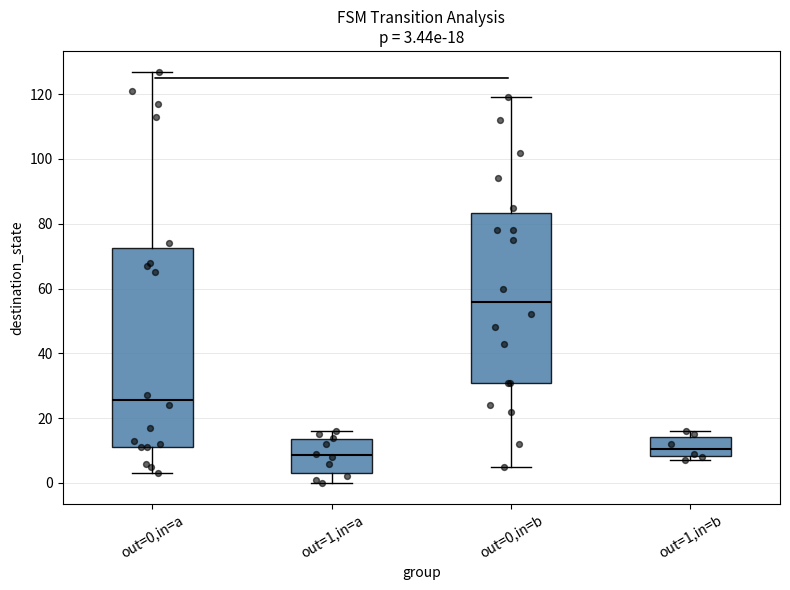

Which box is the tallest, from its lower edge to its upper edge?

out=0,in=a